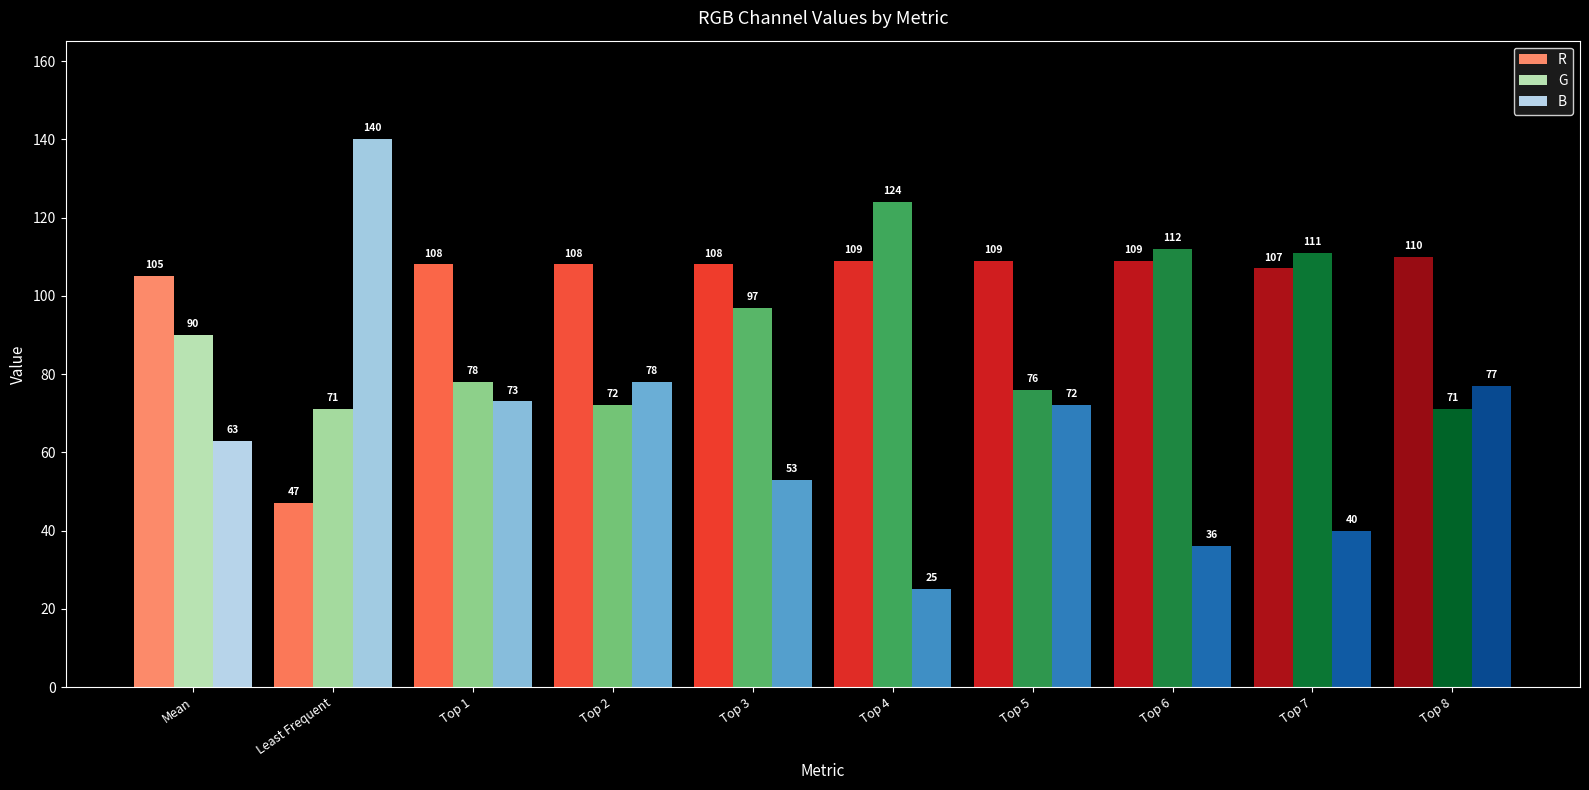

At which label is R closest to 78?

Mean